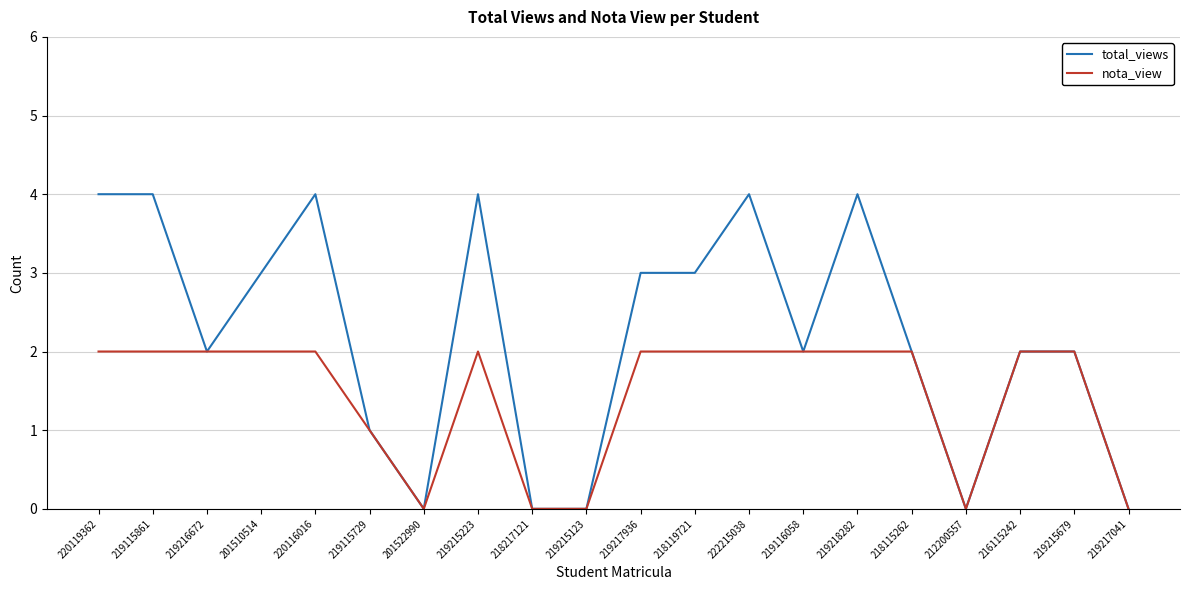

What is the total value across all series at 219215223?

6